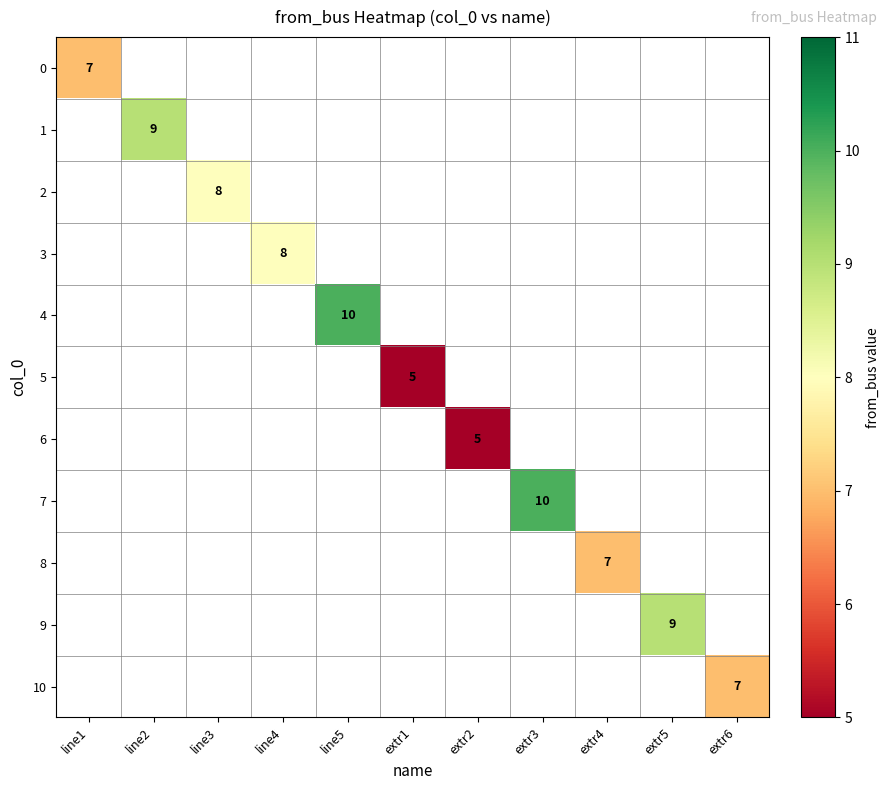

The 2 series shows 5 at line3. True or false?

False